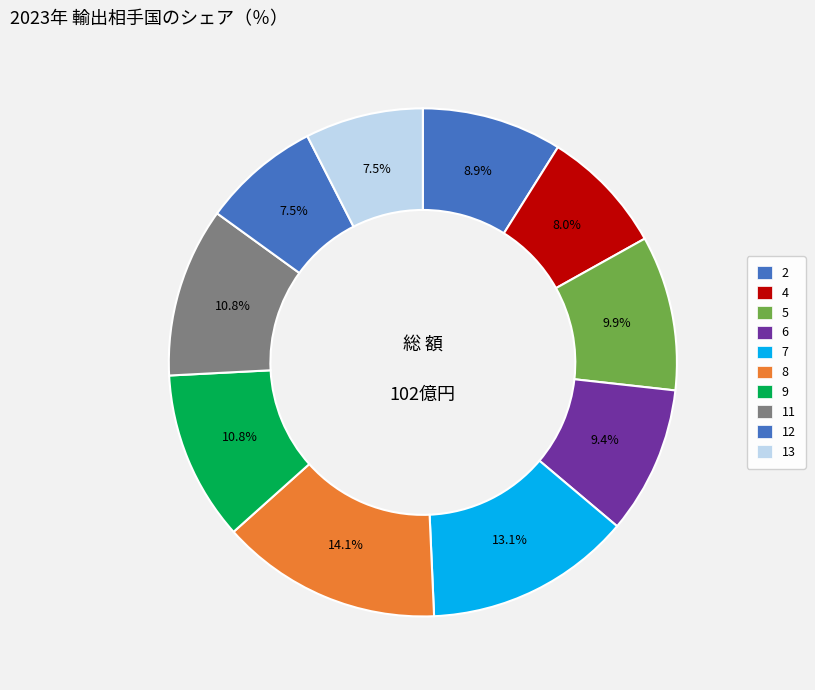

How many segments does this pie chart have?

10